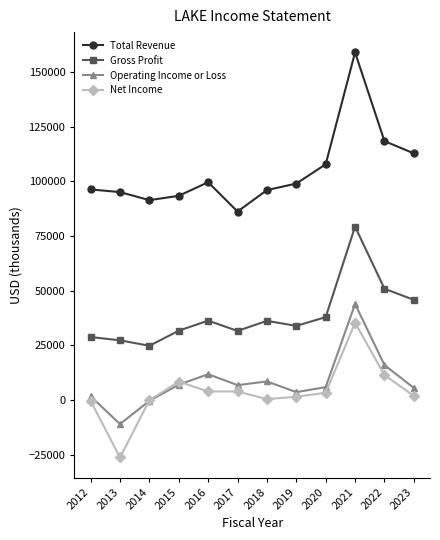

What is the lowest value of the Net Income series?

-26300